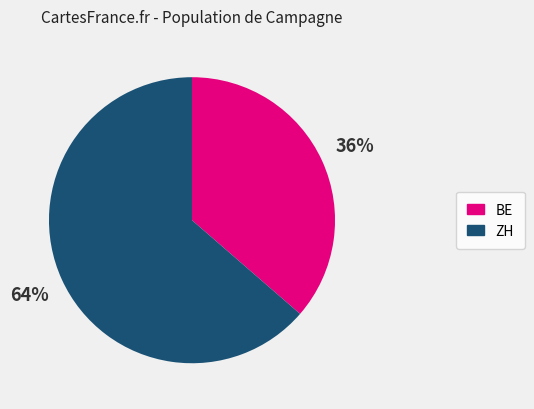

To the nearest percent, what is the average slice percentage?

50%